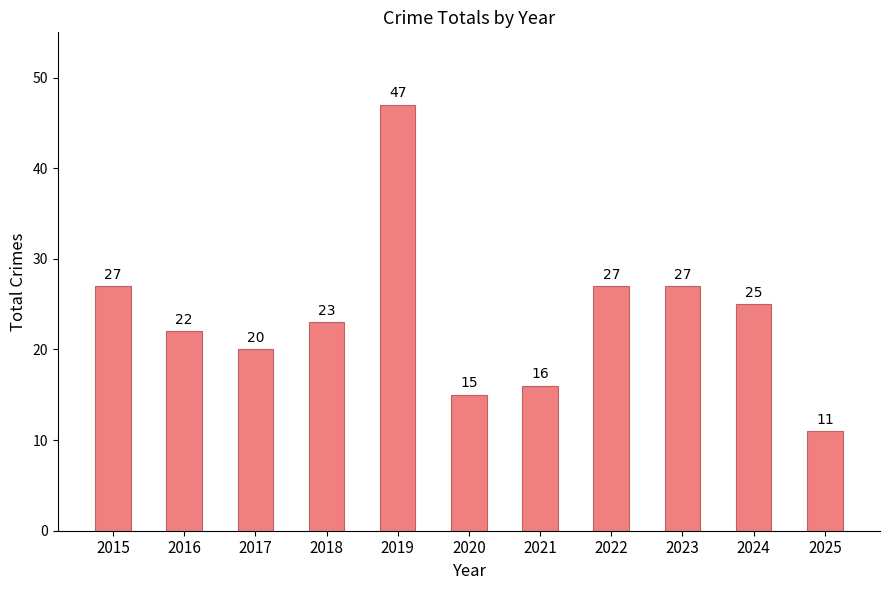

Reading left to right, extract all data points from this chart.

27	22	20	23	47	15	16	27	27	25	11